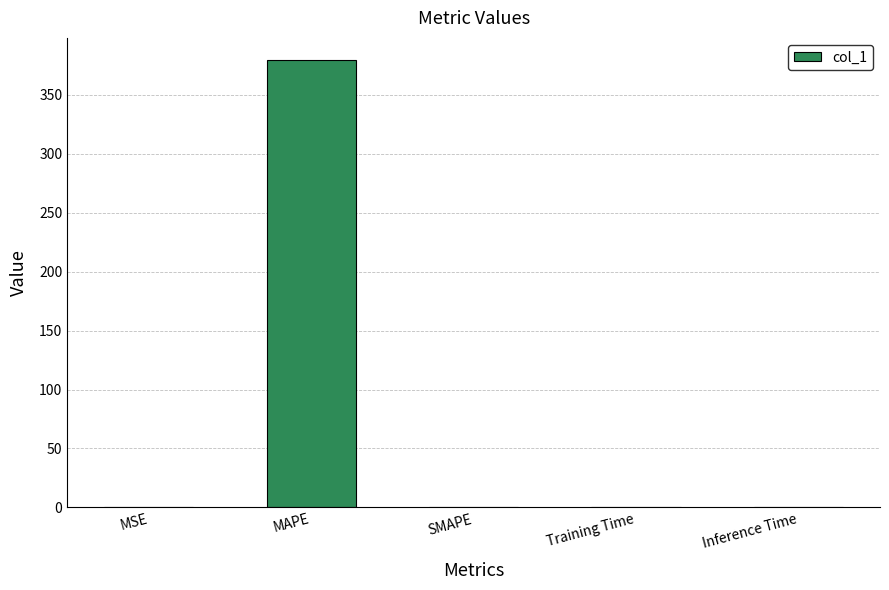

True or false: the data shows 175.6 at SMAPE.

False